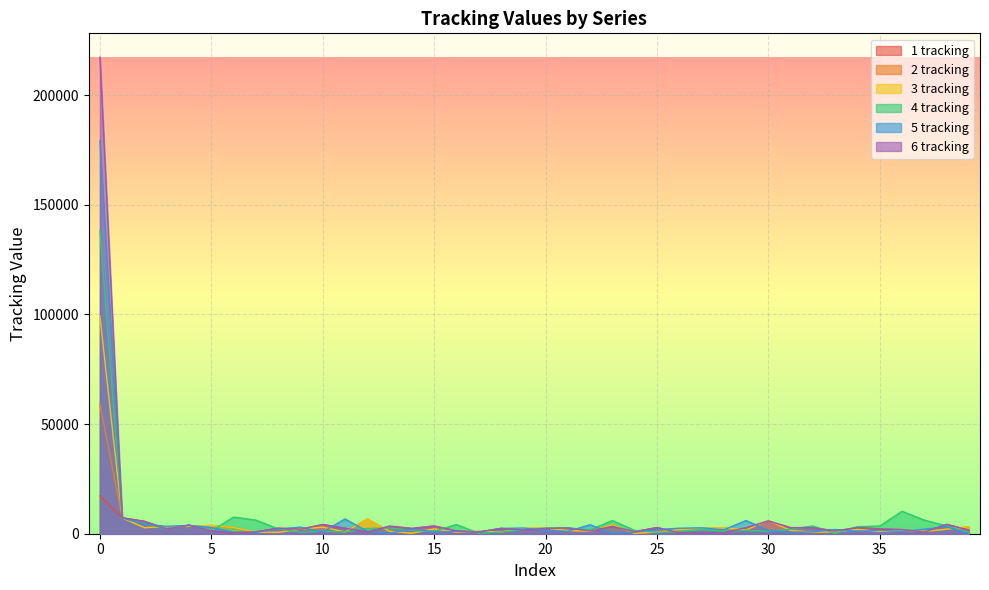

How many interior local valleys does the 6 tracking series have?

14